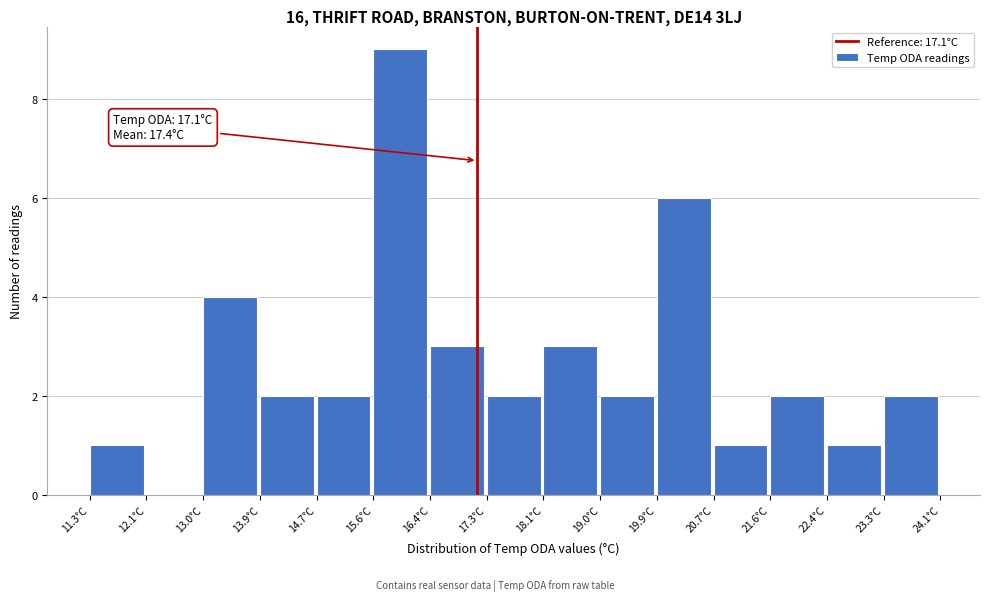

Over which range of the x-axis is the bar tallest?

15.6 to 16.4